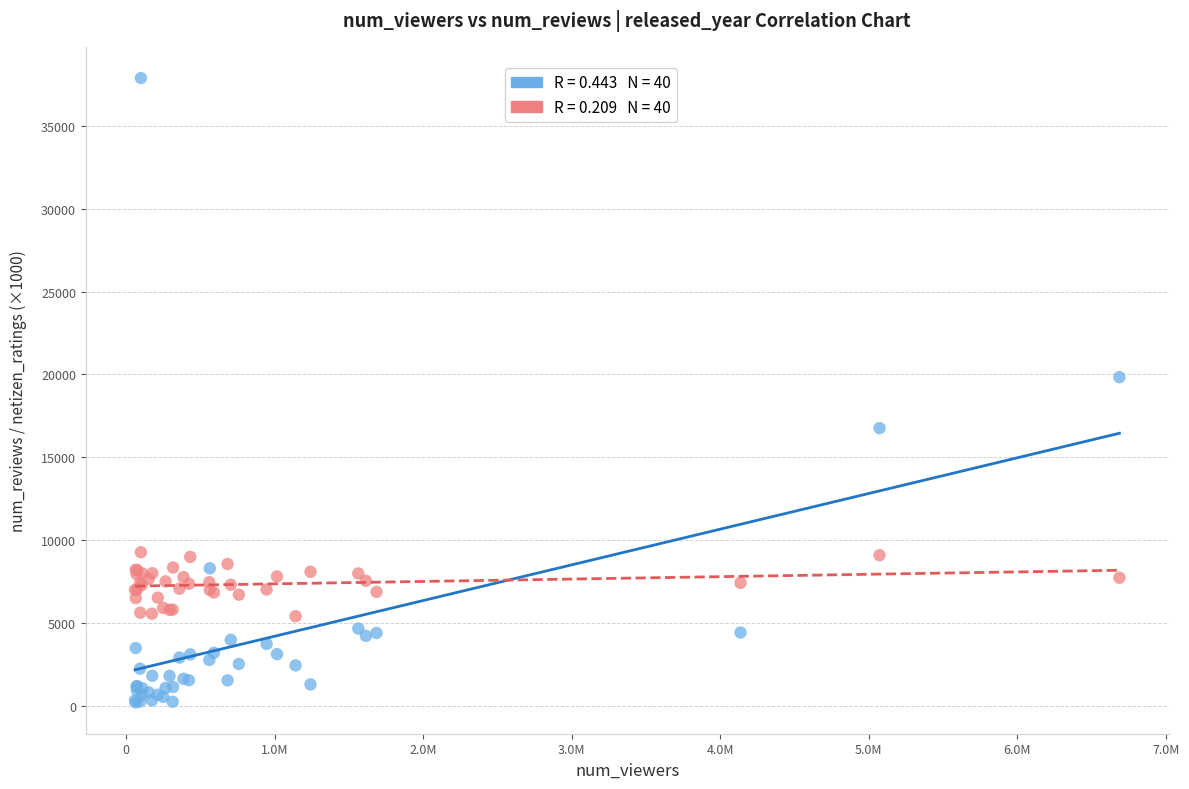

Across all series, what Y value is closest to 19044?

19836.0